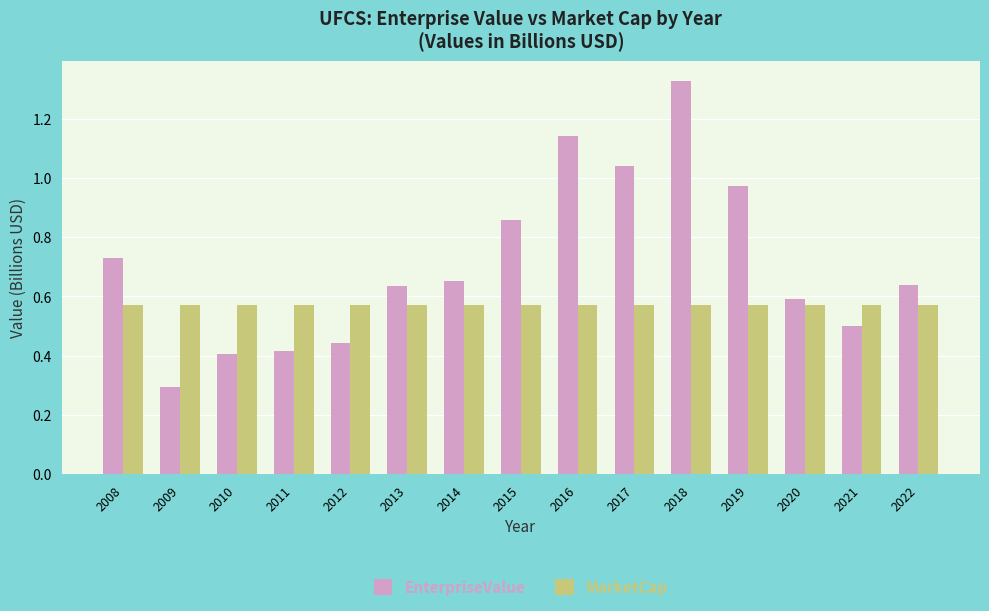

What is the difference between the EnterpriseValue values at 2019 and 2013?

0.3